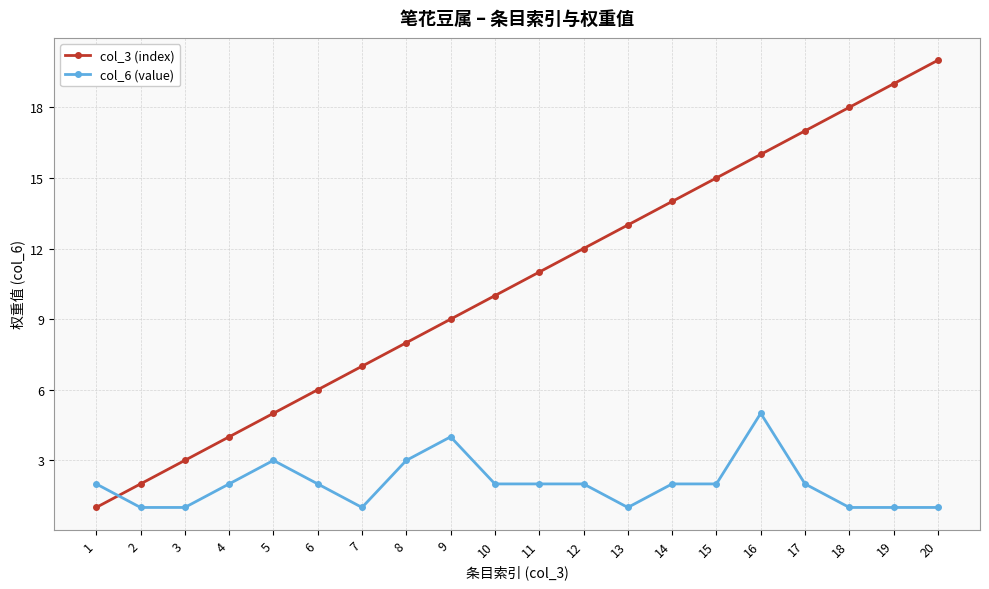

Rank the series by their maximum value, from lowest to highest.

col_6 (value), col_3 (index)